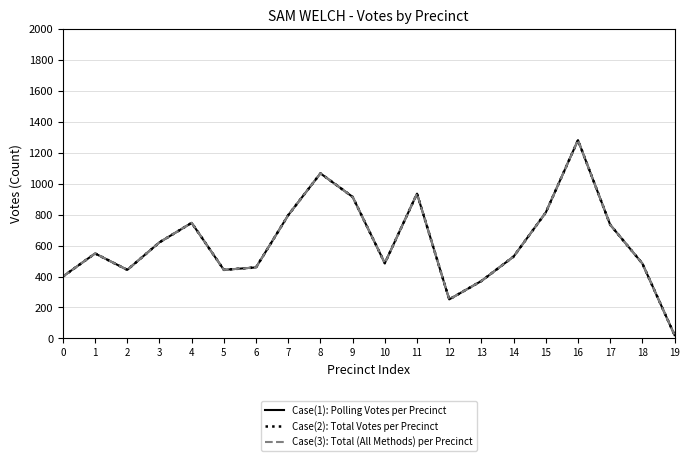

How many lines are shown in the chart?

3